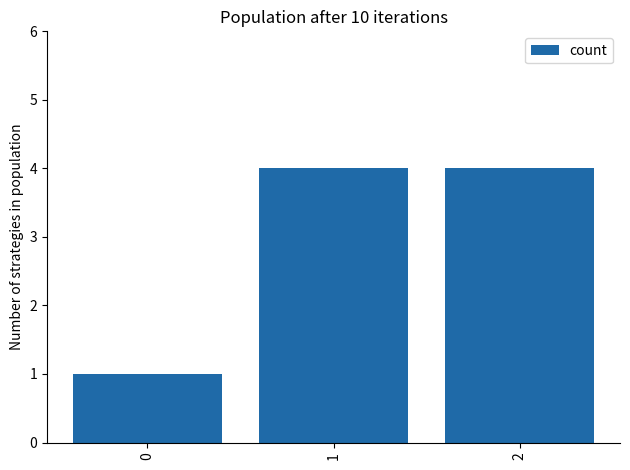

What is the sum of all values?

9